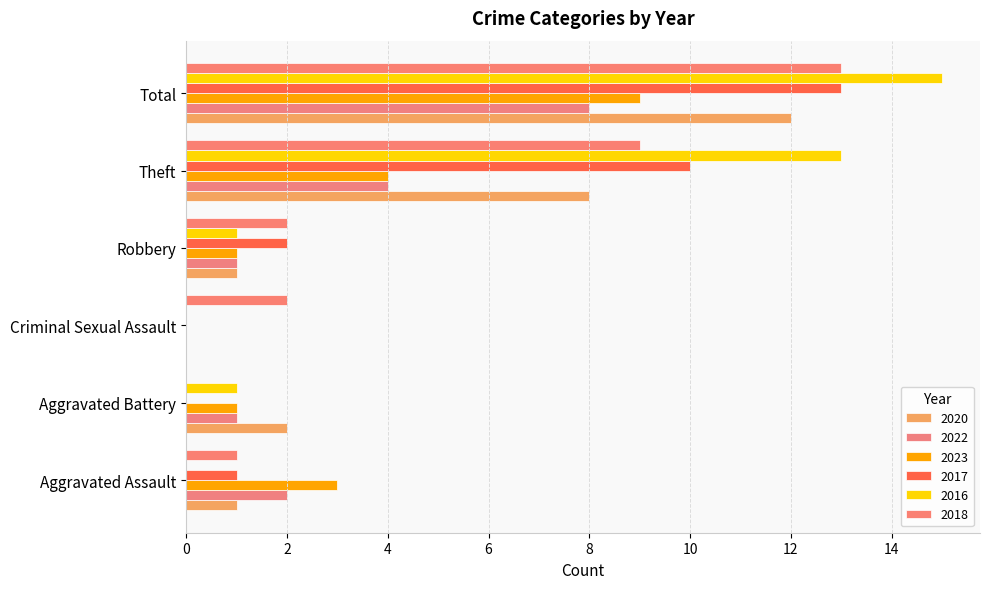

At which category is the sum across all series the highest?

Total